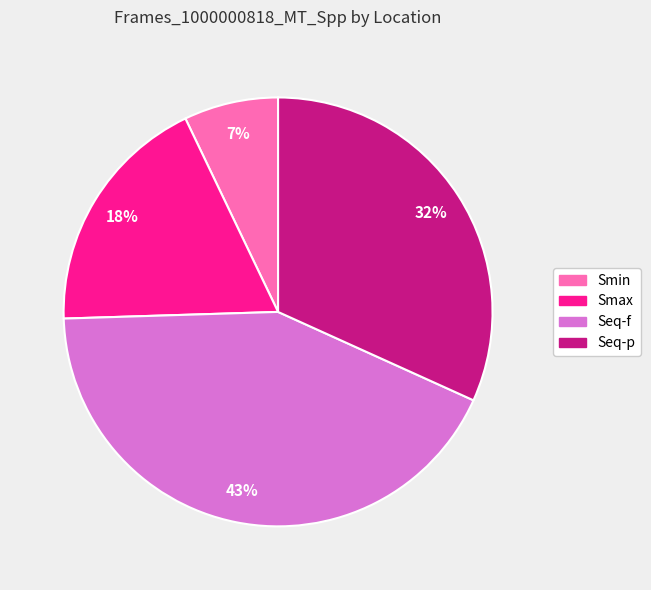

Between Seq-p and Smax, which is larger?

Seq-p